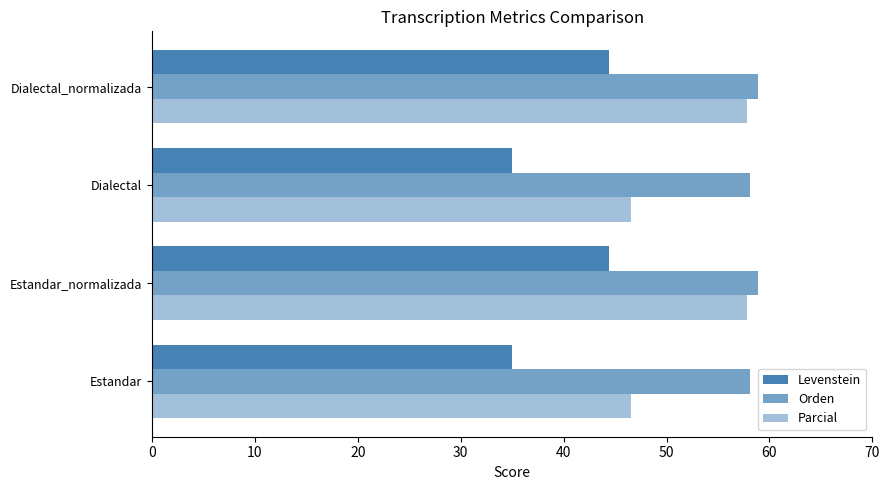

What is the greatest value displayed?

58.9